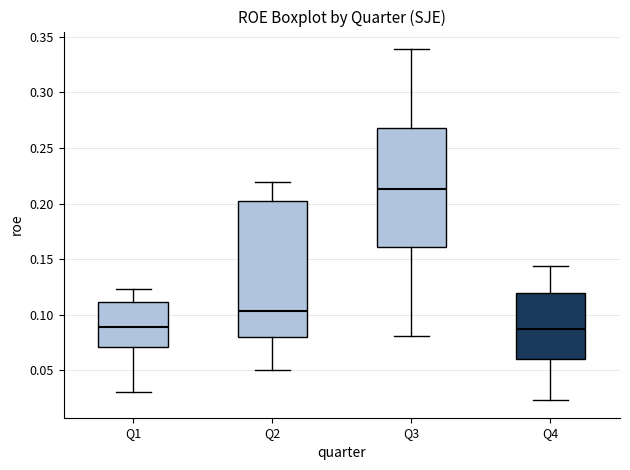

Reading left to right, read every box against the y-axis: the position of its median line, the range the box covers, and the ends of its whiskers. The values are not printed on the chart, so give them approximately, as read against the axis.

Q1: median 0.090, box 0.070 to 0.110, whiskers 0.030 to 0.125
Q2: median 0.105, box 0.080 to 0.200, whiskers 0.050 to 0.220
Q3: median 0.215, box 0.160 to 0.270, whiskers 0.080 to 0.340
Q4: median 0.090, box 0.060 to 0.120, whiskers 0.025 to 0.145